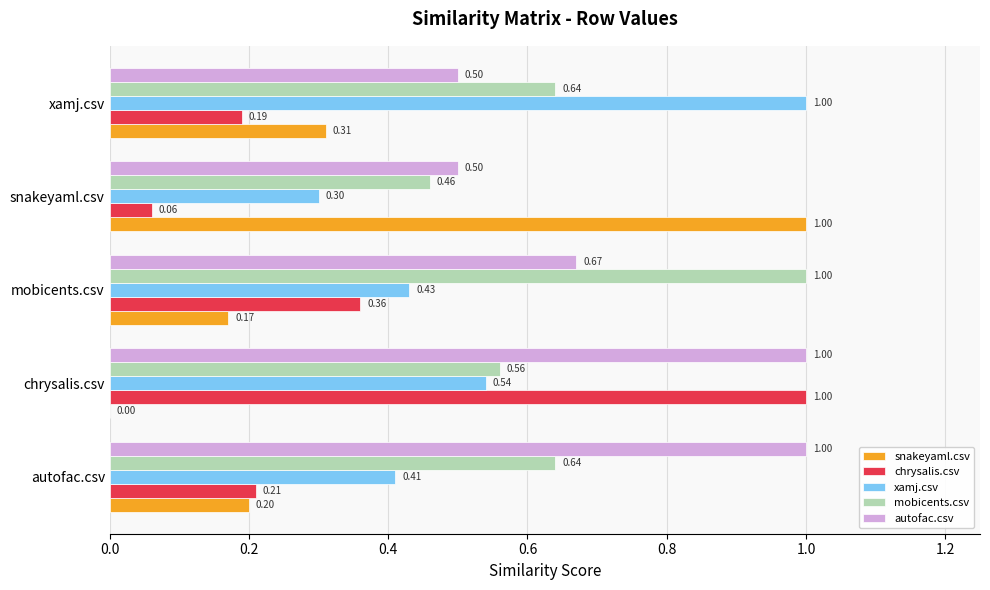

At which label is snakeyaml.csv closest to 0?

chrysalis.csv